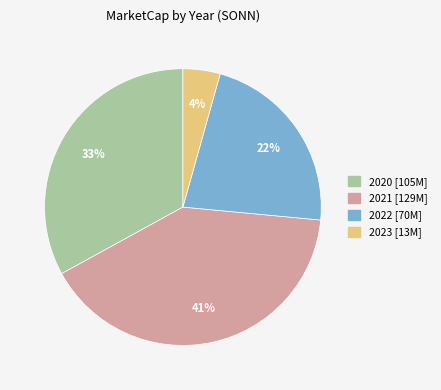

Is there a majority slice in this chart?

No